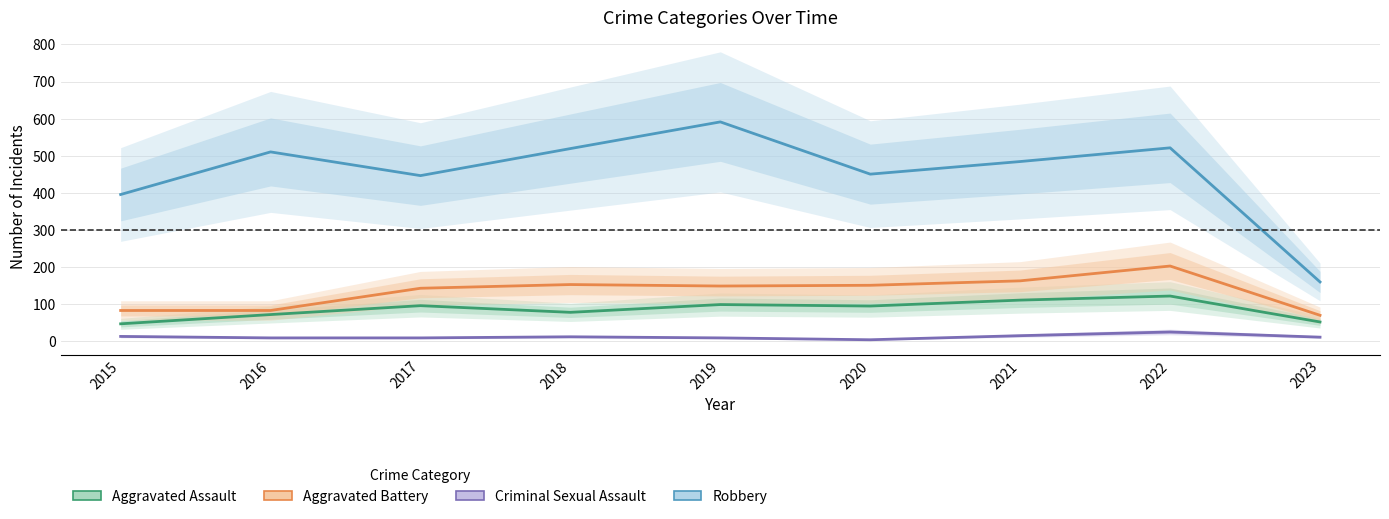

True or false: Aggravated Battery and Aggravated Assault cross at least once.

False